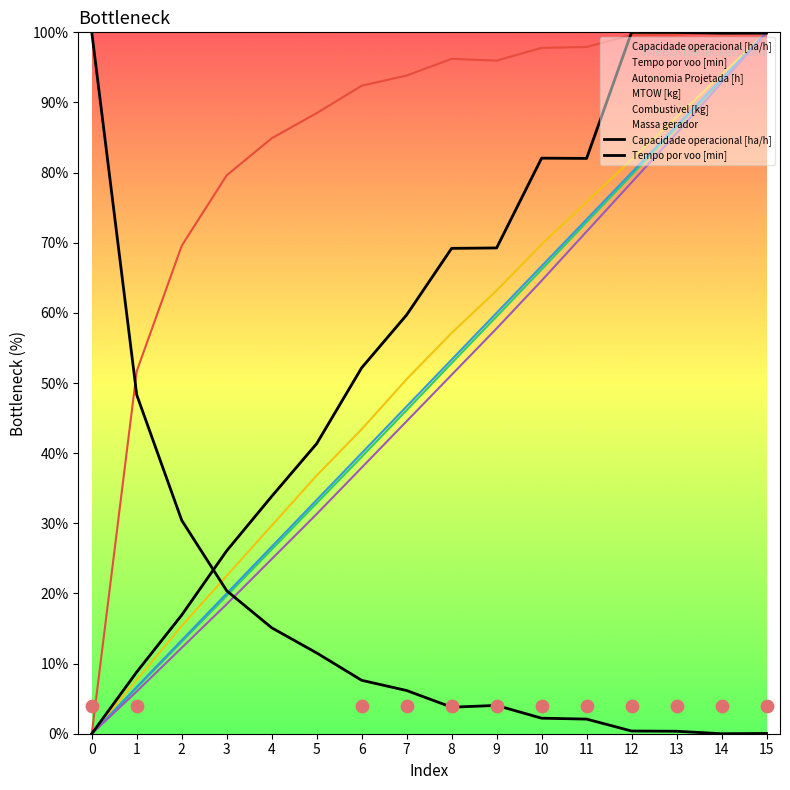

Which series has the largest Y range (max minus min)?

Tempo por voo [min]